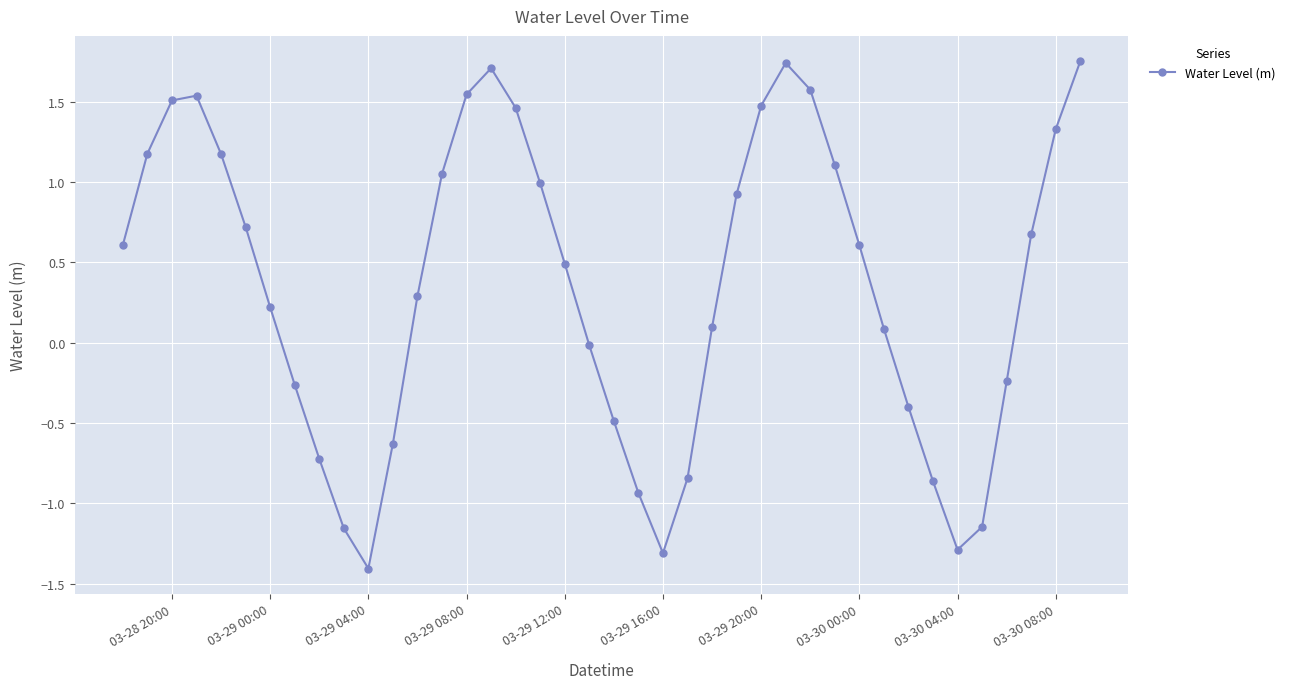

What is the difference between the maximum and minimum values?

3.2